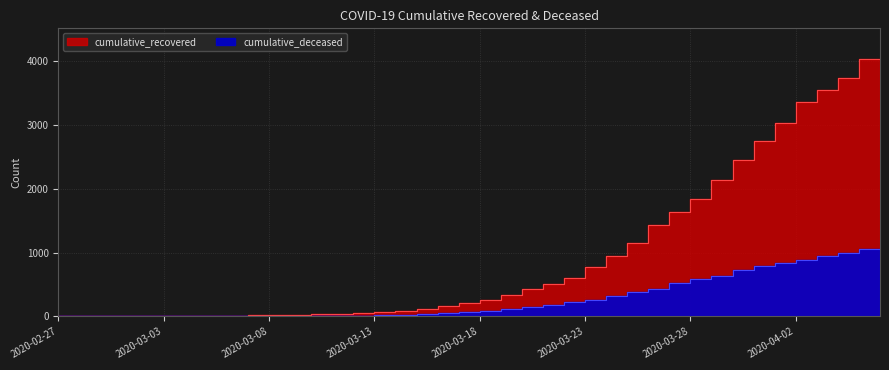

List the labels in order of cumulative_recovered value, smallest first.

2020-02-27, 2020-02-28, 2020-02-29, 2020-03-01, 2020-03-02, 2020-03-03, 2020-03-04, 2020-03-05, 2020-03-06, 2020-03-07, 2020-03-08, 2020-03-09, 2020-03-10, 2020-03-11, 2020-03-12, 2020-03-13, 2020-03-14, 2020-03-15, 2020-03-16, 2020-03-17, 2020-03-18, 2020-03-19, 2020-03-20, 2020-03-21, 2020-03-22, 2020-03-23, 2020-03-24, 2020-03-25, 2020-03-26, 2020-03-27, 2020-03-28, 2020-03-29, 2020-03-30, 2020-03-31, 2020-04-01, 2020-04-02, 2020-04-03, 2020-04-04, 2020-04-05, 2020-04-06